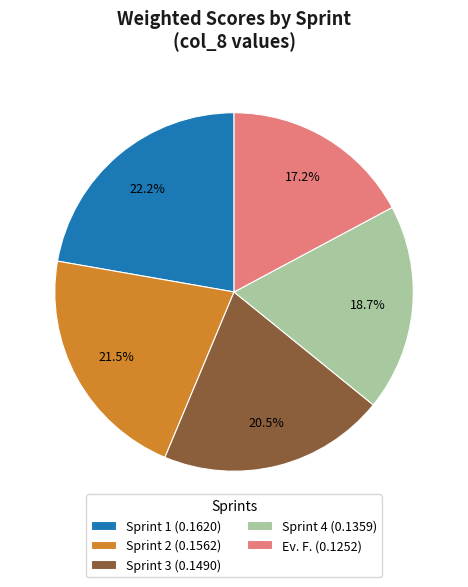

Rank the categories by value from highest to lowest.

Sprint 1, Sprint 2, Sprint 3, Sprint 4, Ev. F.